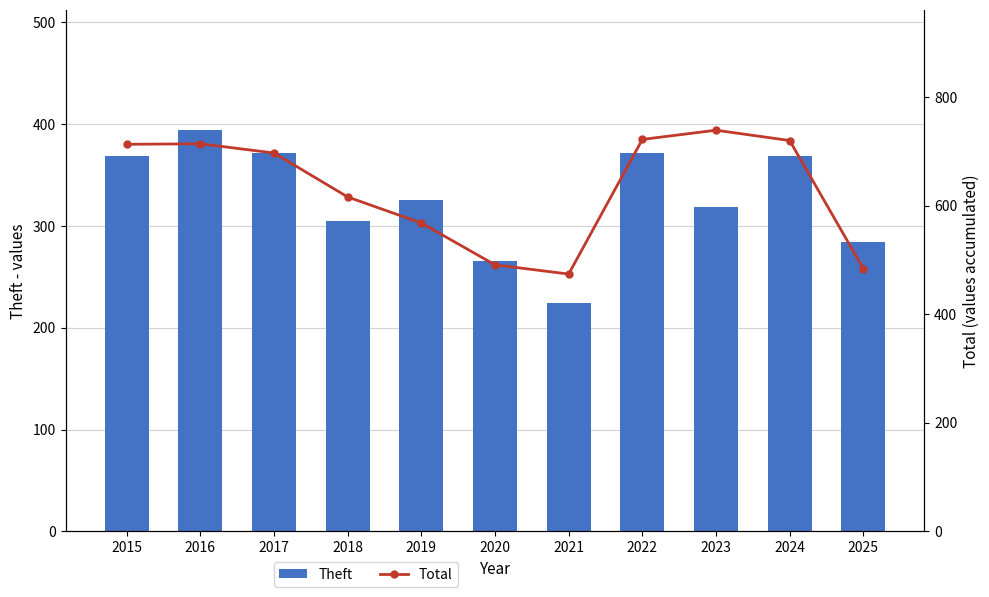

What is the difference between the maximum and minimum values in the Theft series?

170